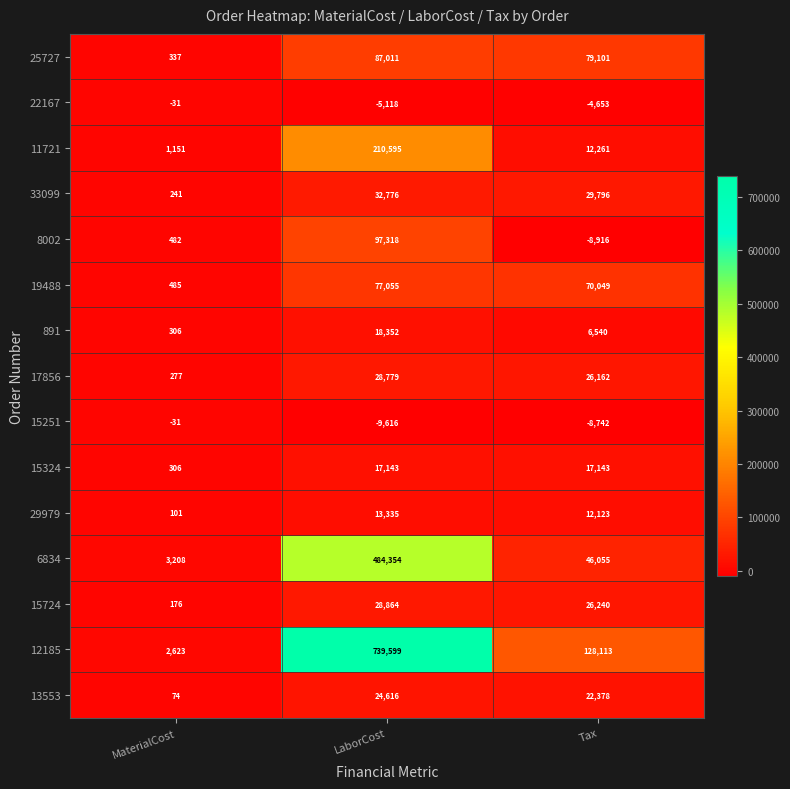

What is the spread (max minus min) of values at LaborCost?

749215